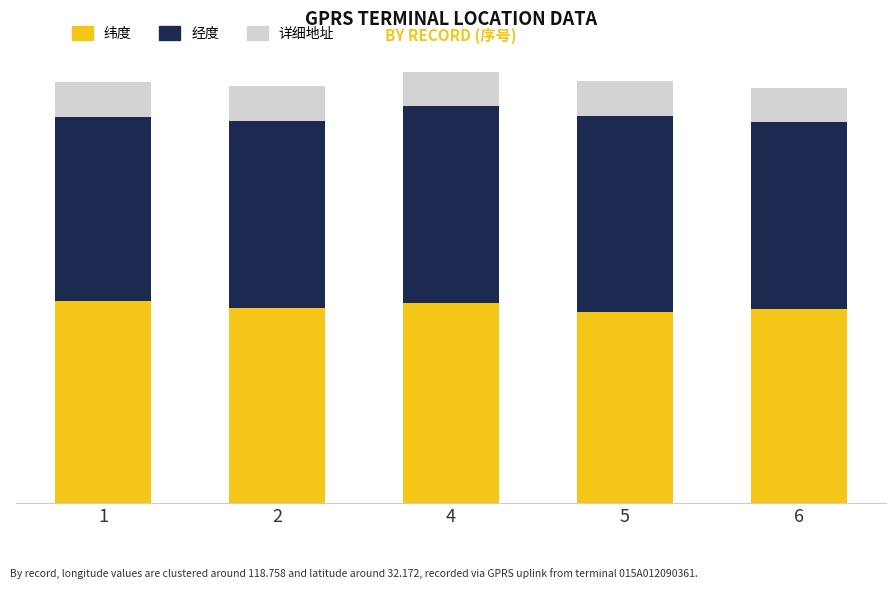

Are the bars grouped side by side (vs. stacked)?

No